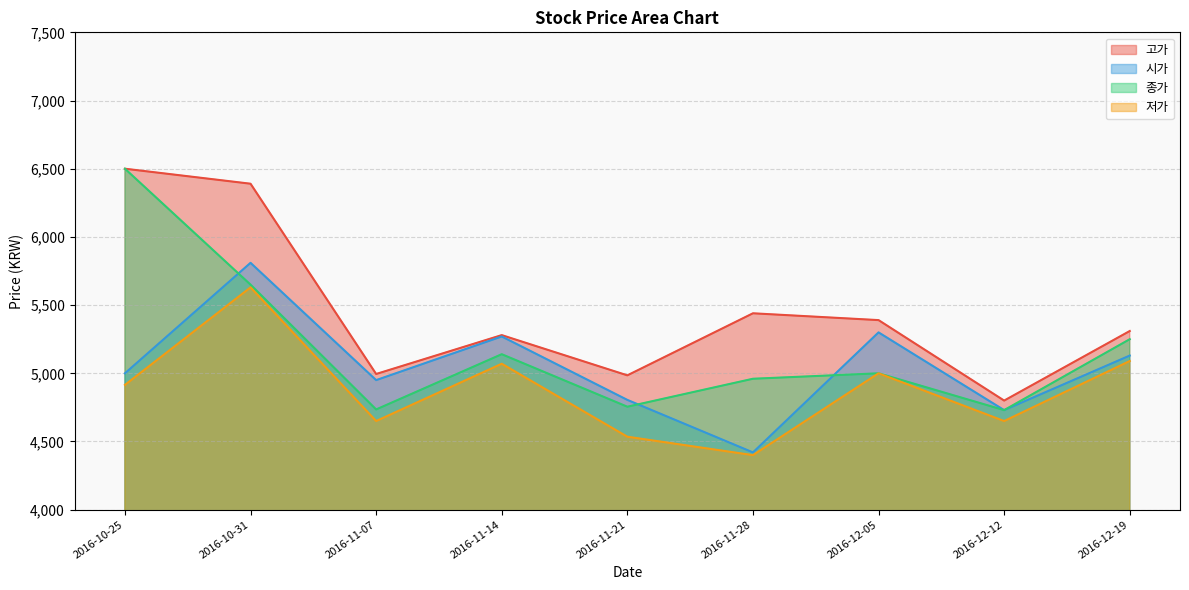

How many data points in 저가 are above 4915?

4